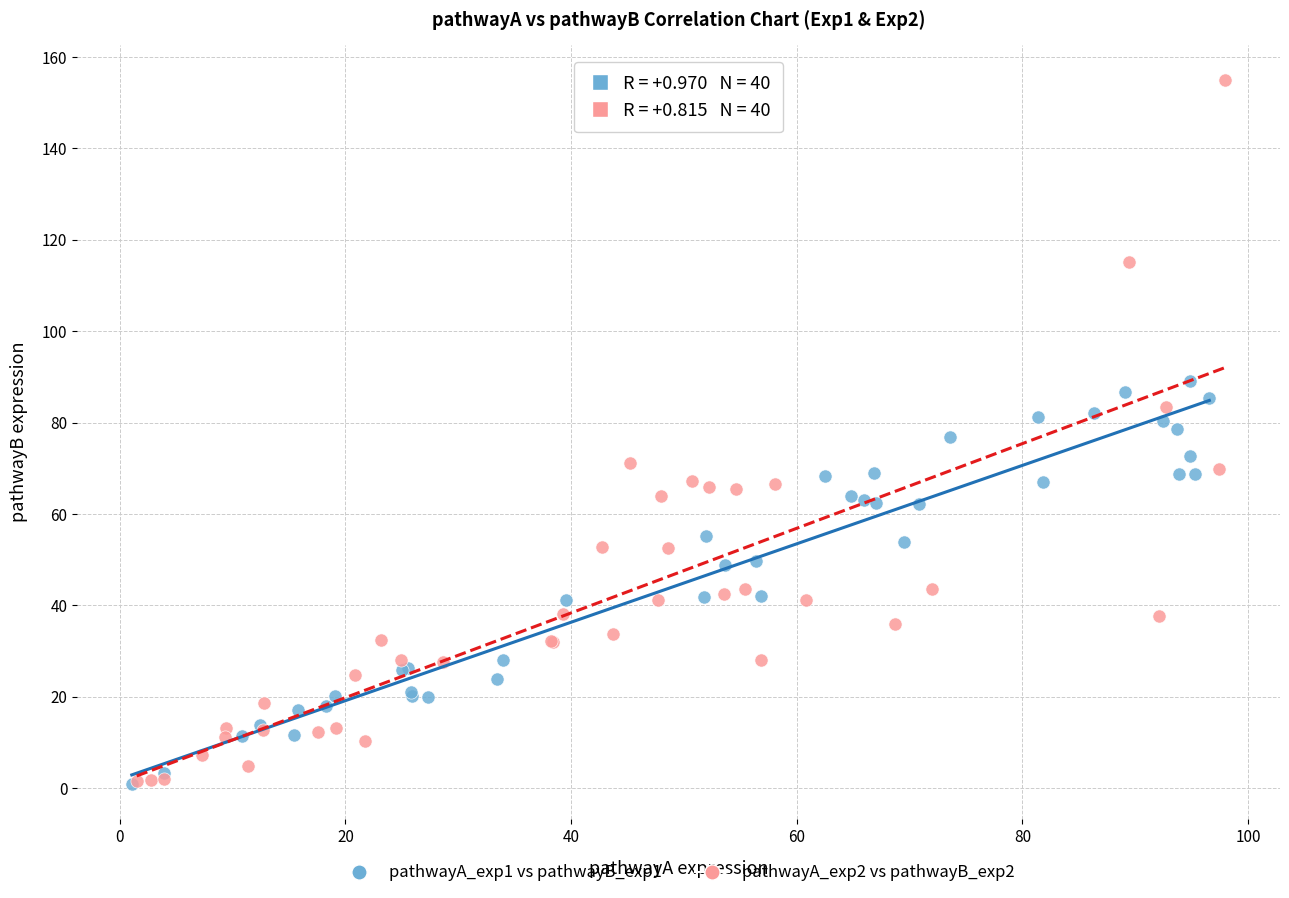

Which series has the largest Y range (max minus min)?

pathwayA_exp2 vs pathwayB_exp2